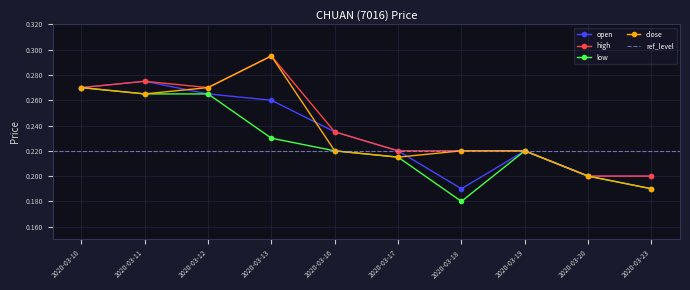

Where is the first local minimum for high?

2020-03-12